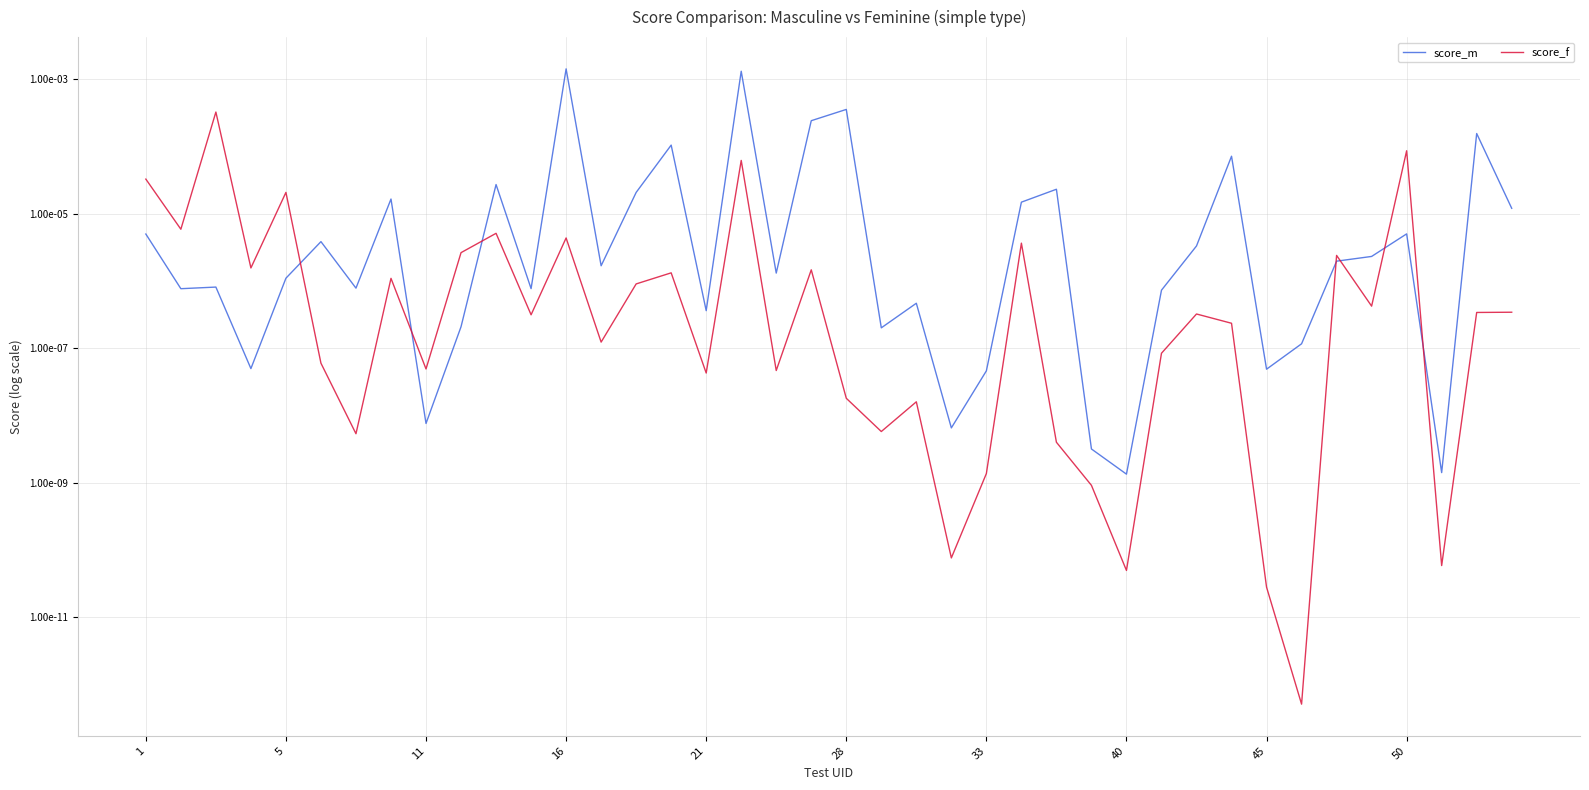

At which category does score_m reach its first local valley?

5